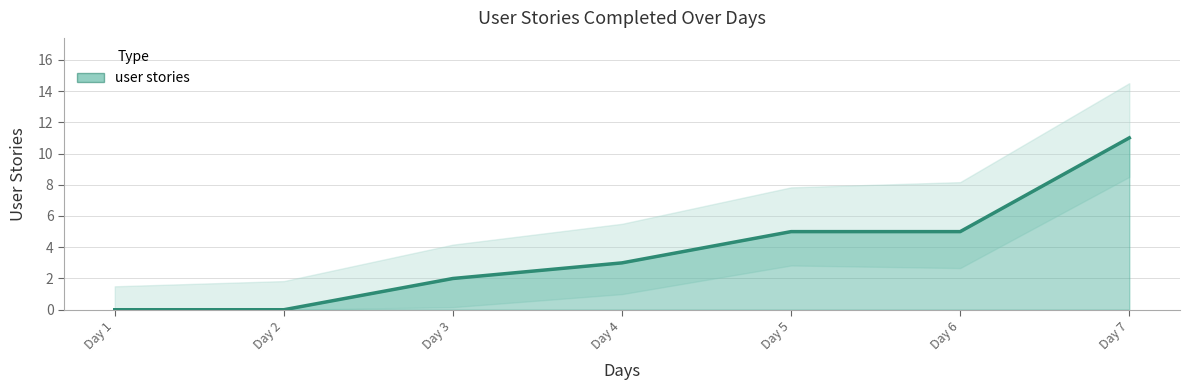

How many series are shown in this chart?

1